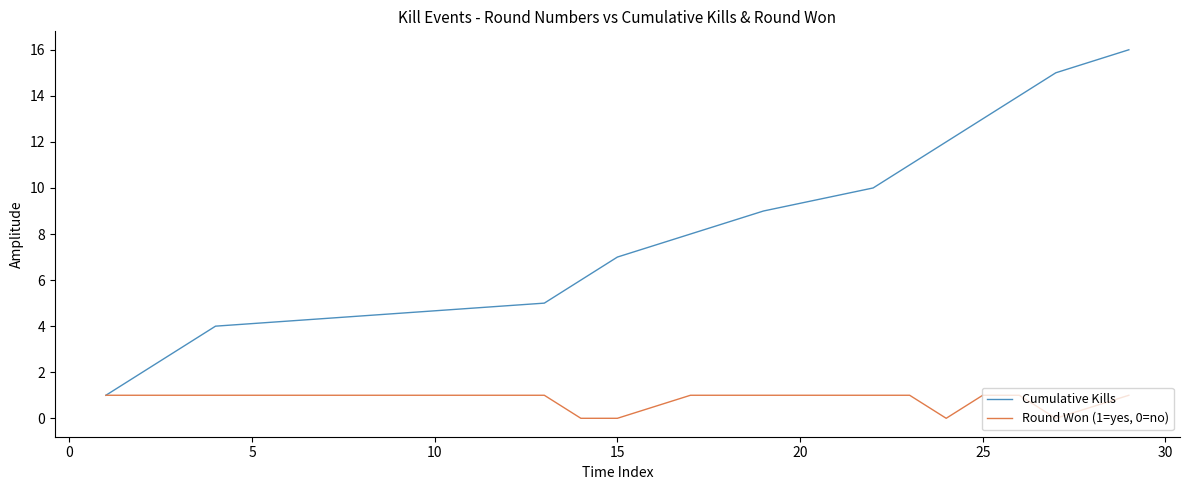

What is the greatest value displayed?

16